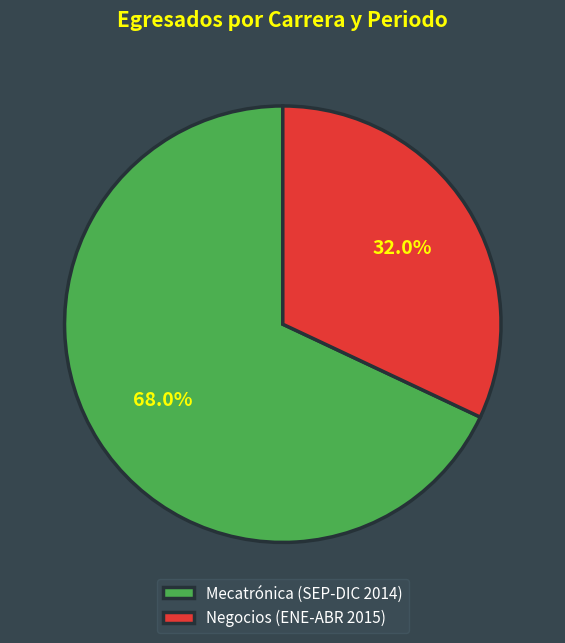

To the nearest percent, what is the combined percentage of Mecatrónica (SEP-DIC 2014) and Negocios (ENE-ABR 2015)?

100%